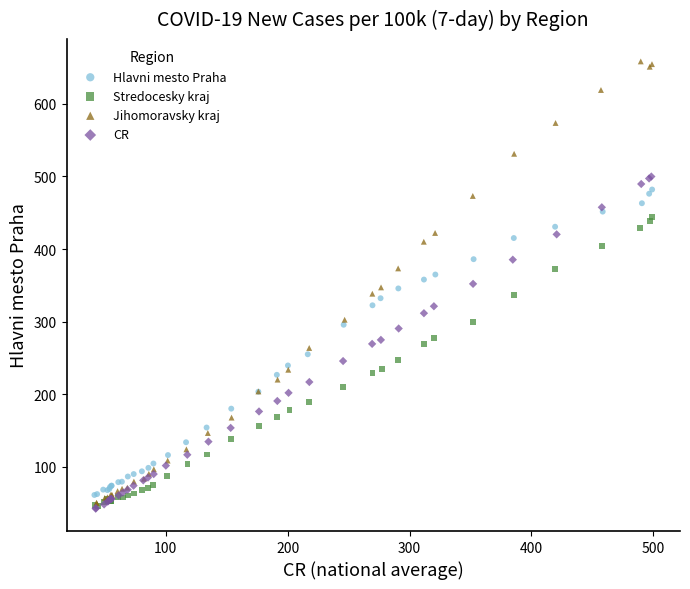

What are all the series names shown in the legend?

Hlavni mesto Praha, Stredocesky kraj, Jihomoravsky kraj, CR